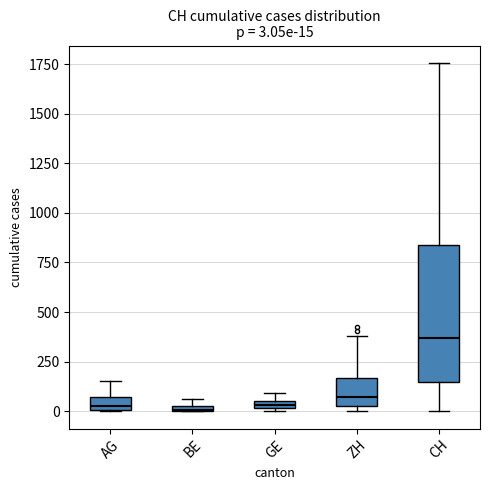

Which box's median line is the highest?

CH